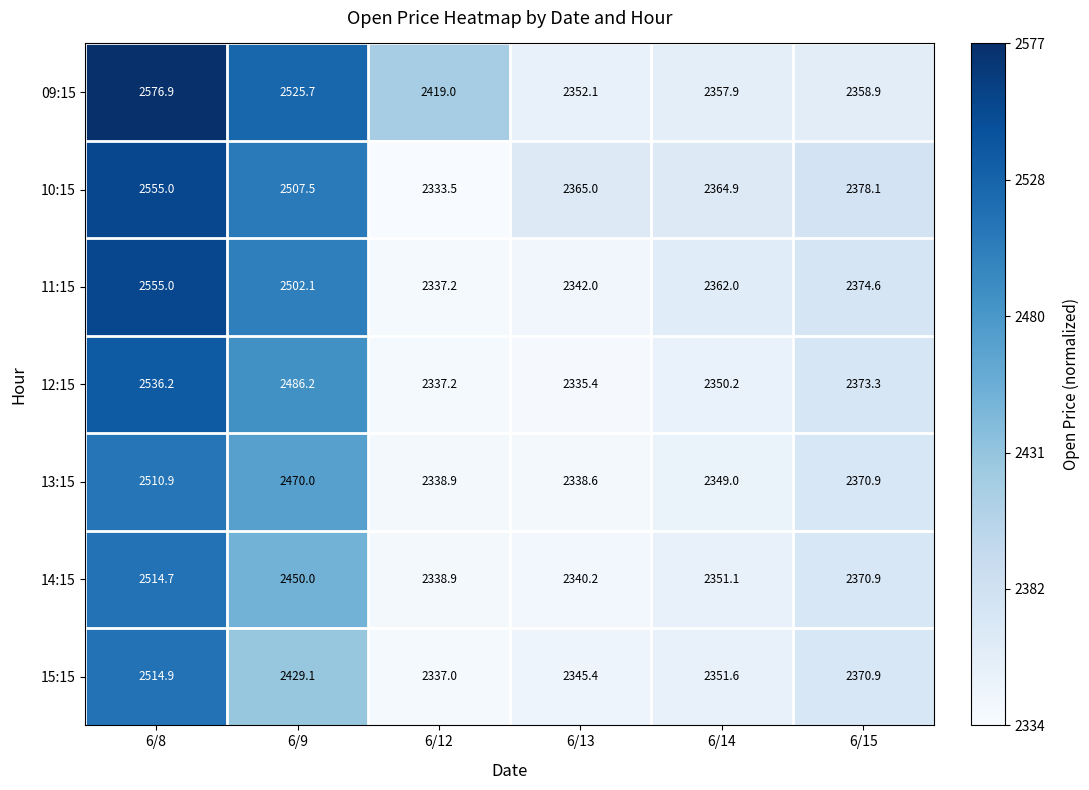

What is the average value of the 13:15 series?

2396.4